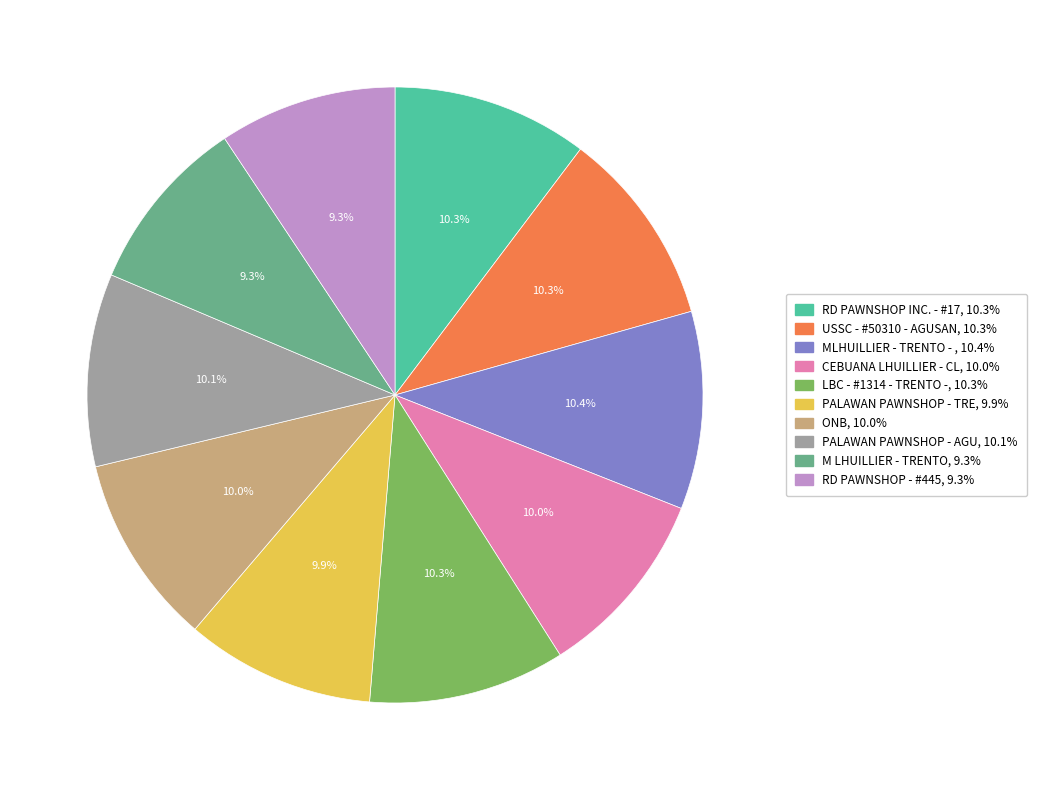

Is there any slice that represents more than half of the pie?

No